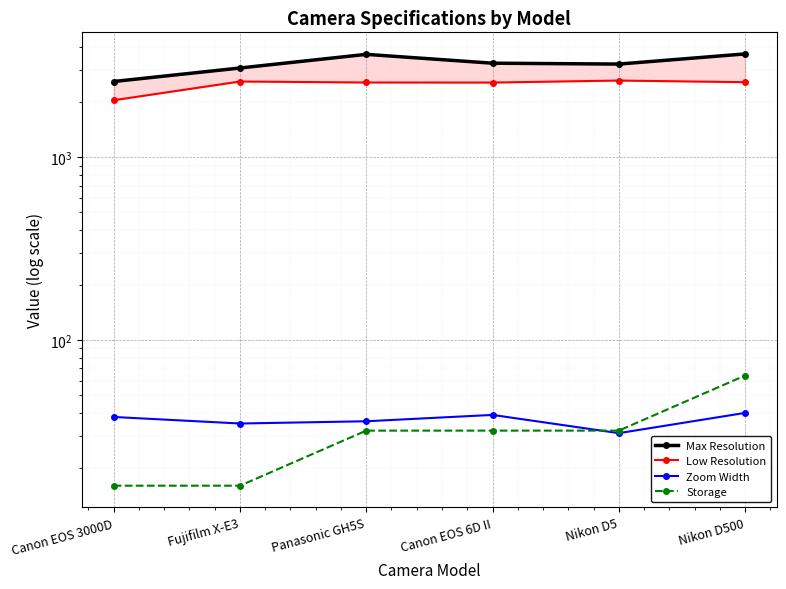

The value of Zoom Width at Nikon D500 is 40. True or false?

True